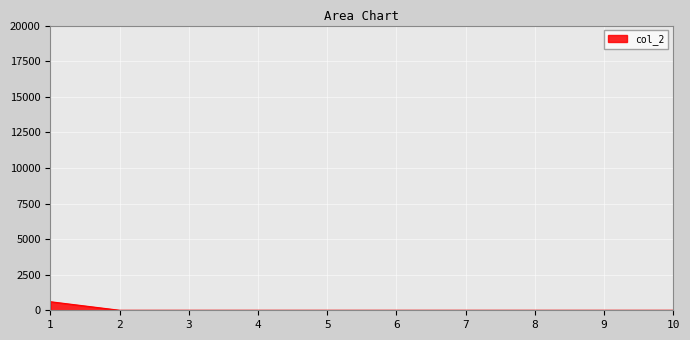

Which label corresponds to the largest value in the chart?

1